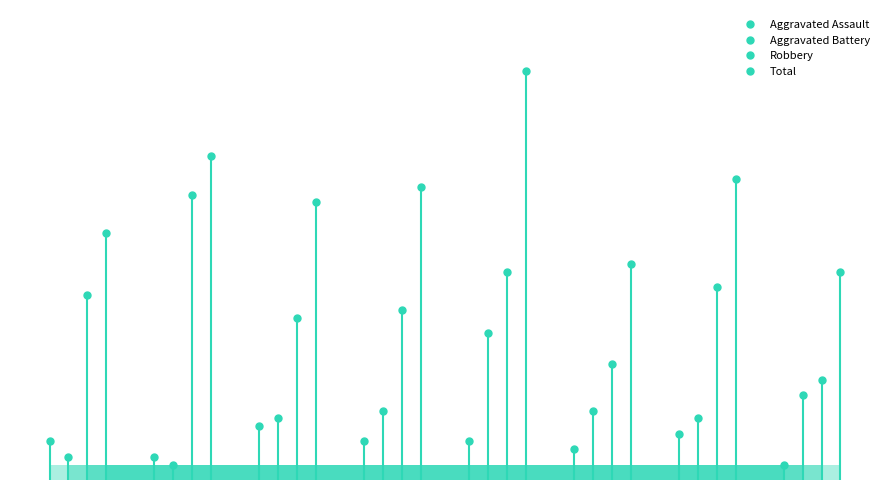

Between 2017 and 2019, which series saw the biggest shift?

Total